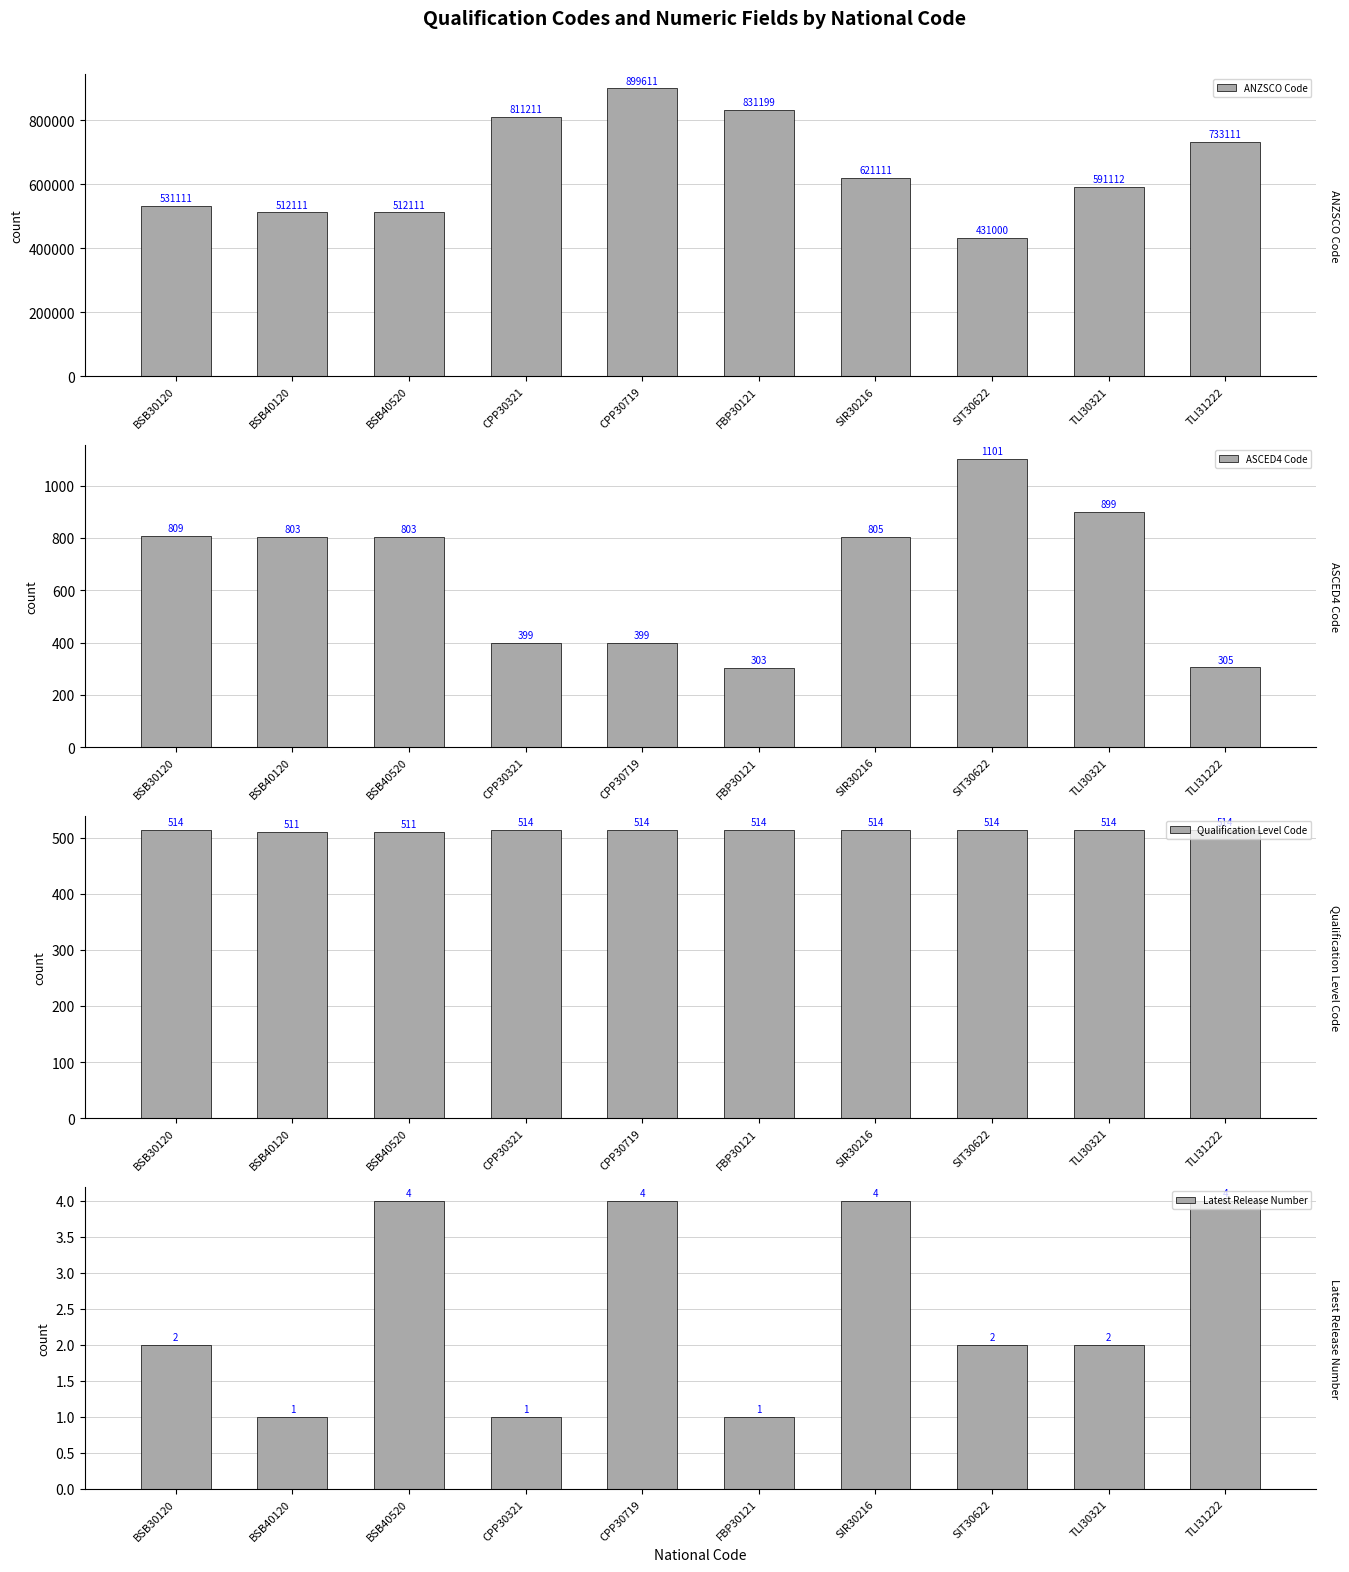

Which series has the widest spread of values?

ANZSCO Code